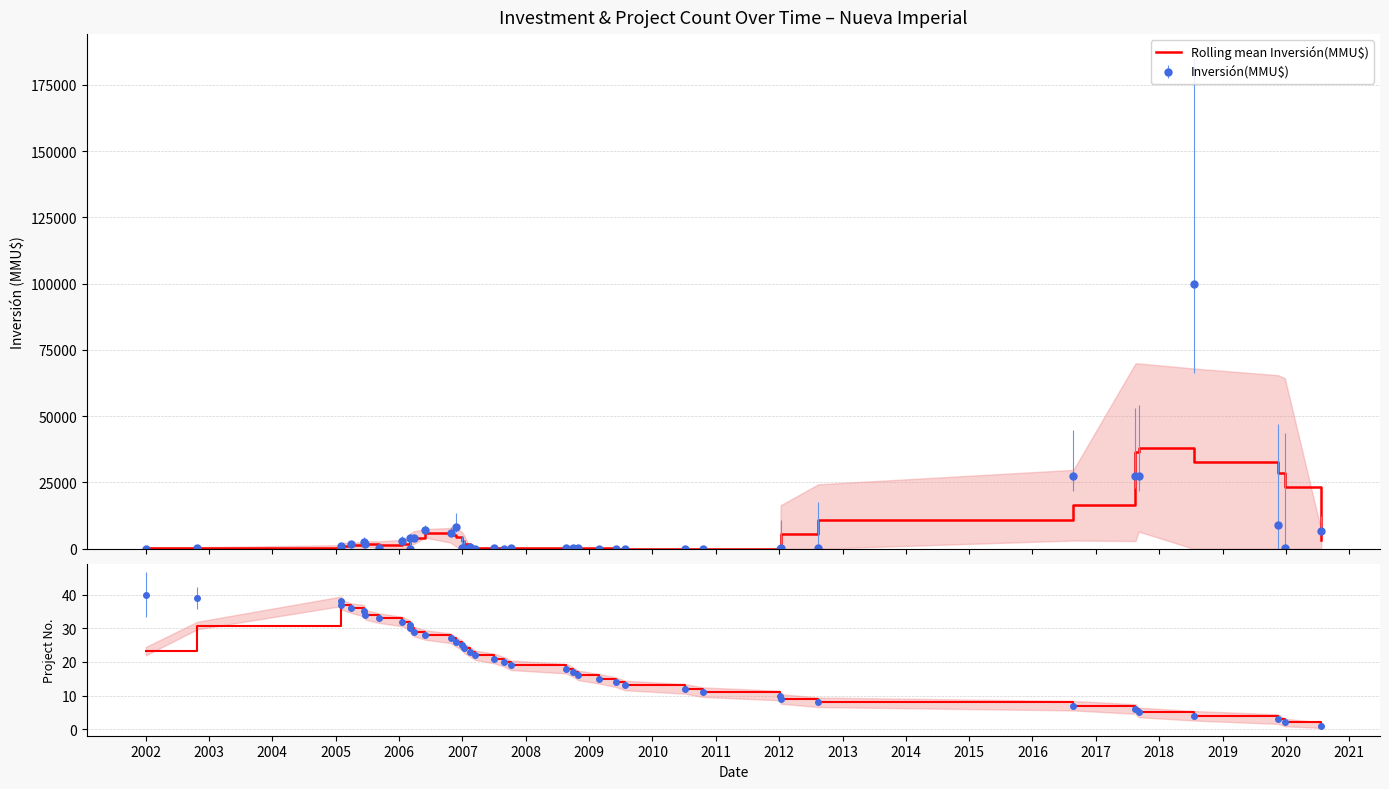

Reading left to right, extract all data points from this chart.

Rolling mean Inversión(MMU$): 207.4	207.4	588.4	1118.4	1473.4	1326.0	1925.0	1544.0	1814.0	2233.0	3599.0	4200.0	5820.0	5060.0	4300.0	3000.0	1800.2	240.2	202.2	209.0	159.0	208.8	208.8	206.8	164.4	124.4	88.0	30.4	35.4	51.0	61.8	5508.2	10965.8	16420.8	36400.8	38180.0	32760.0	28660.0	23200.0	3200.0
Rolling mean No.: 23.2	30.8	38.0	37.0	36.0	35.2	34.0	33.0	32.0	31.0	30.0	29.0	28.0	27.0	26.0	25.0	24.0	23.0	22.0	21.0	20.0	19.0	18.0	17.0	16.0	15.0	14.0	13.0	12.0	11.0	10.0	9.0	8.0	7.0	6.0	5.0	4.0	3.0	2.0	1.2